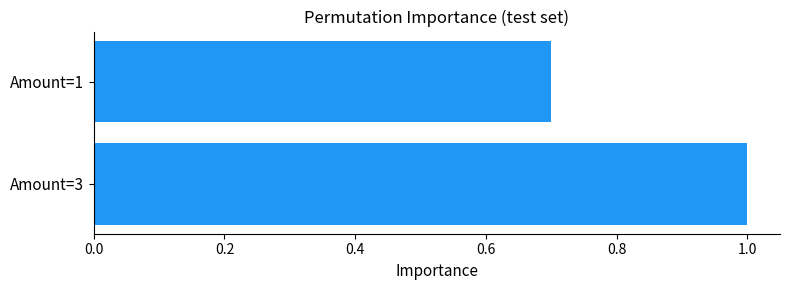

What is the minimum value shown in the chart?

0.7